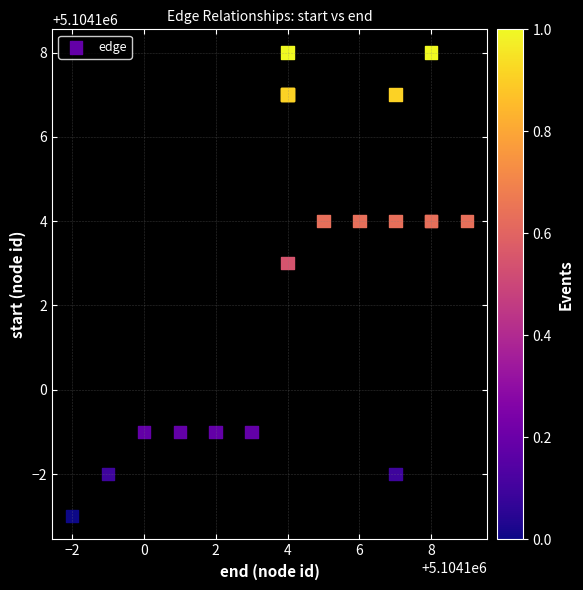

What Y value in the scatter plot is closest to 5104102?

5104103